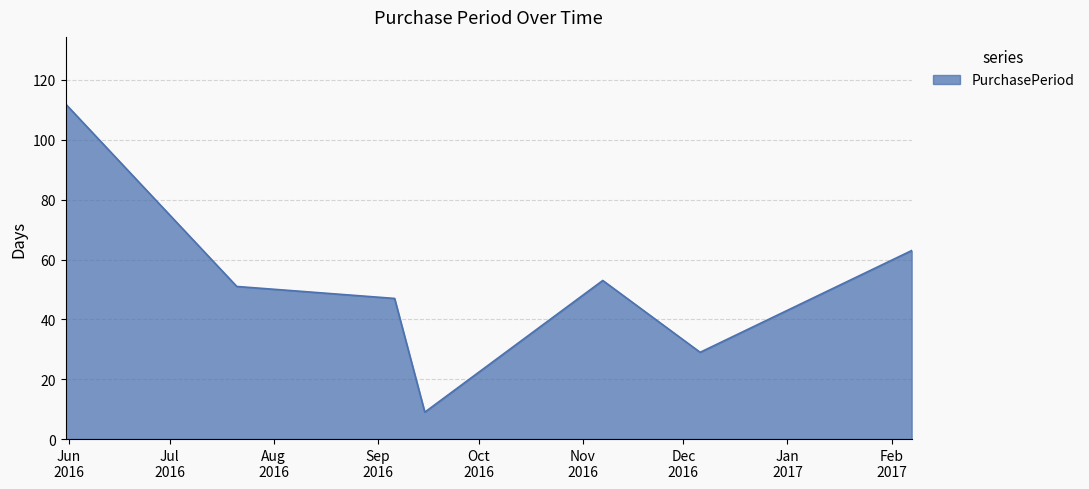

True or false: the data has more than 0 interior local peaks.

True